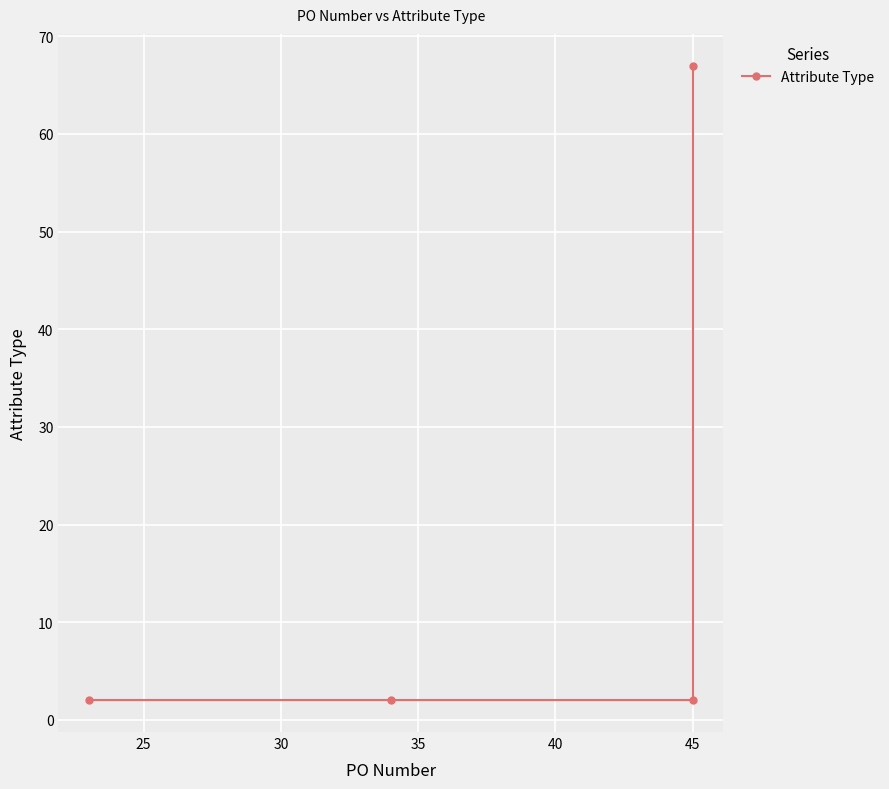

Count the number of values greater than 2.

1